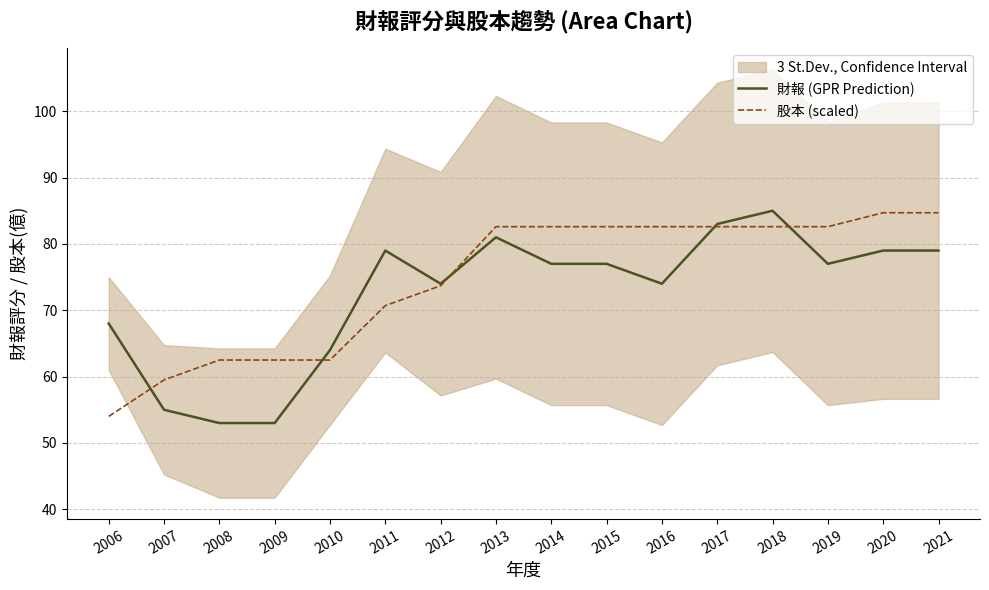

How many data points in 財報 (GPR Prediction) are above 77?

6